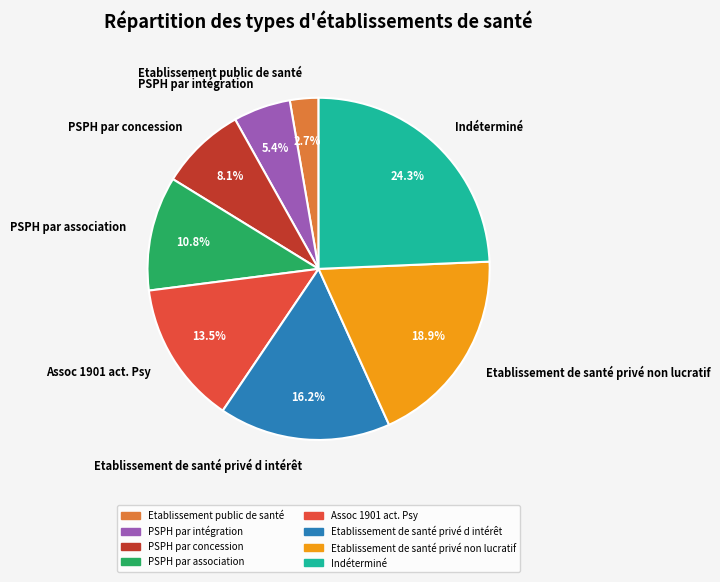

Which slice is the largest?

Indéterminé